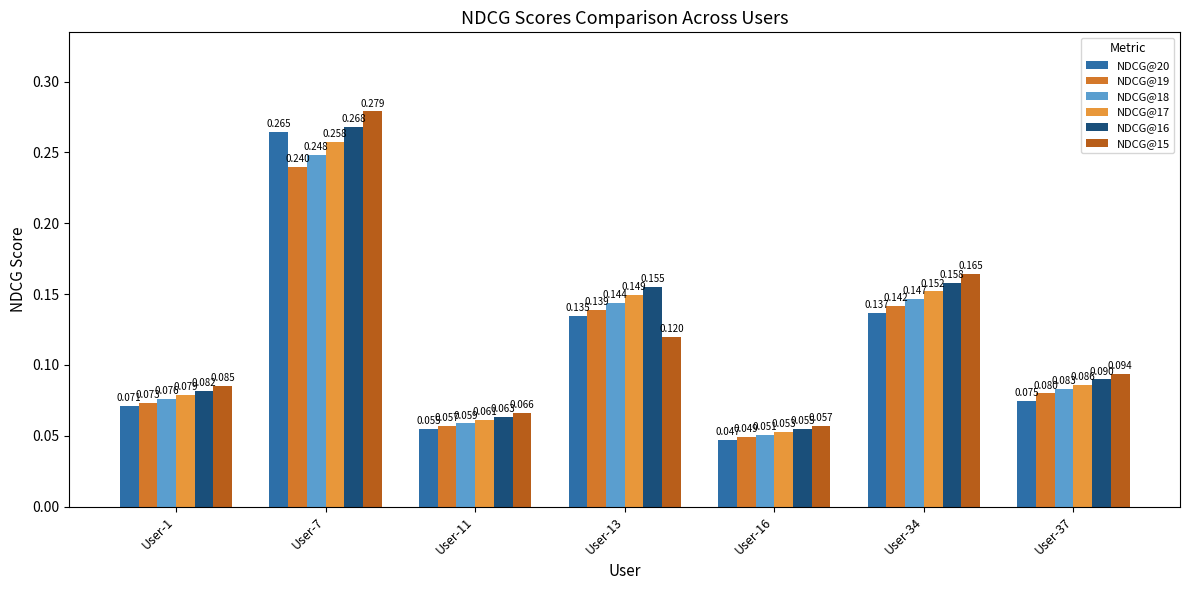

Is the value of NDCG@15 at User-13 greater than the value of NDCG@17 at User-16?

Yes